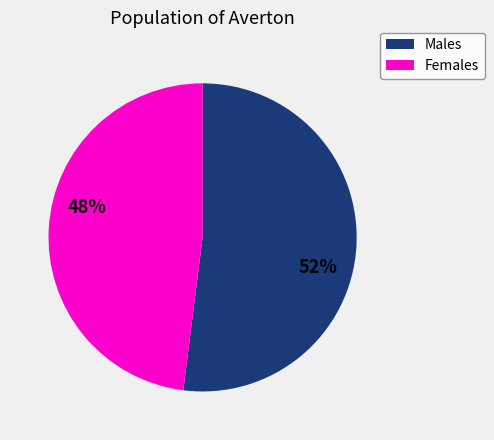

How many slices are in this pie chart?

2